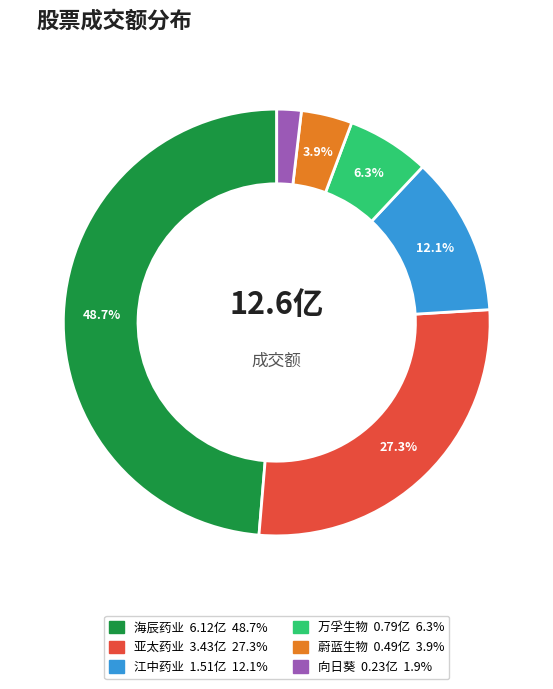

To the nearest percent, what is the average slice percentage?

17%